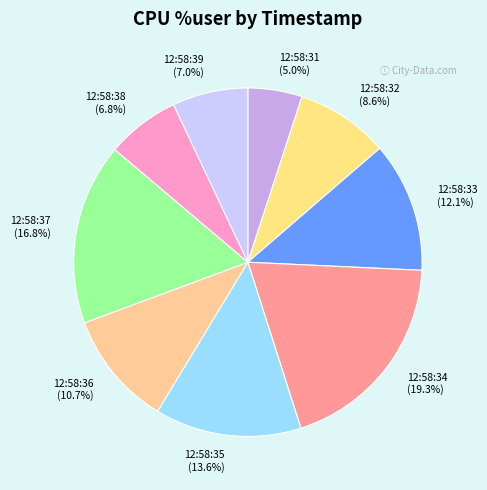

True or false: 12:58:34 accounts for 19% of the total.

True